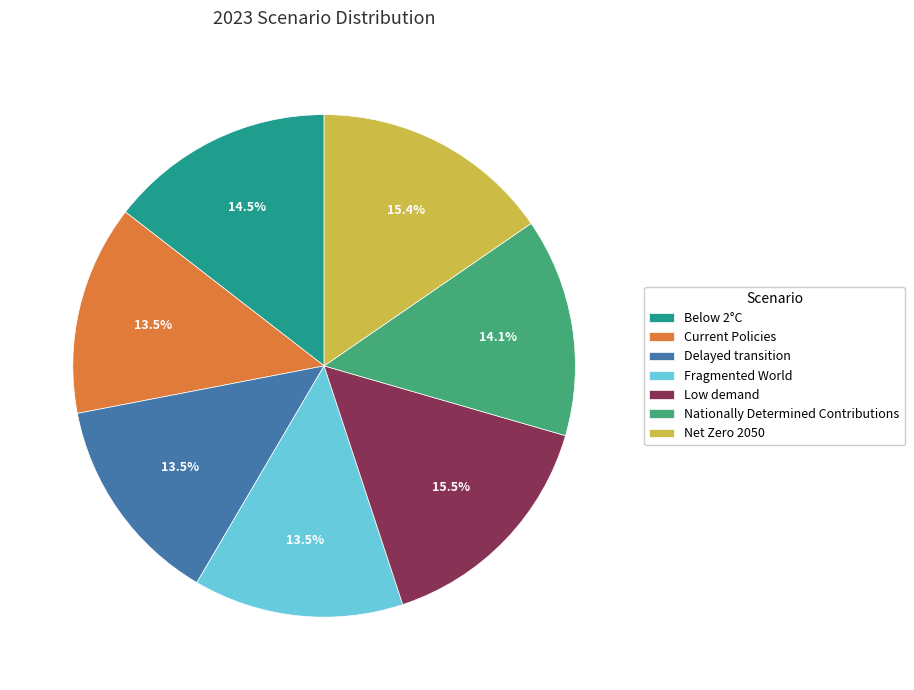

To the nearest percent, what is the average slice percentage?

14%